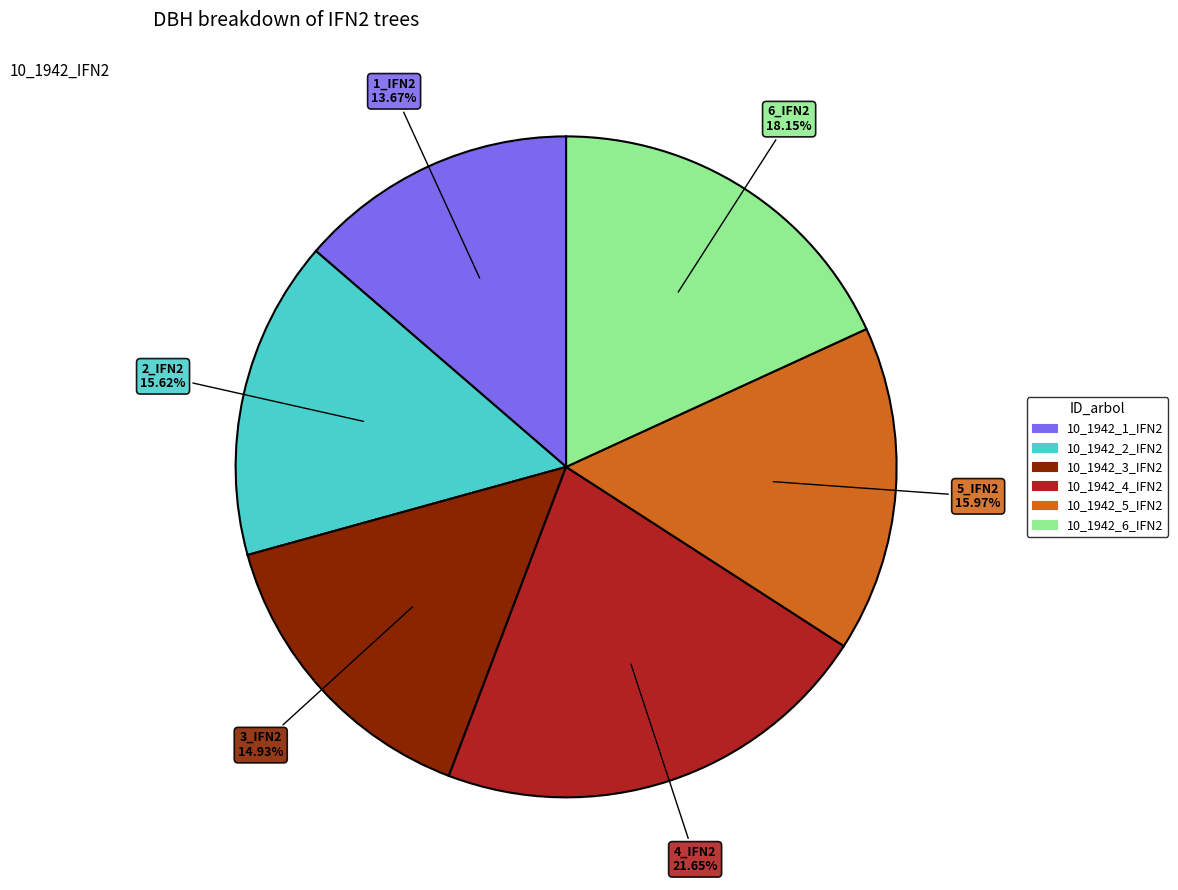

Count the number of slices in the pie.

6